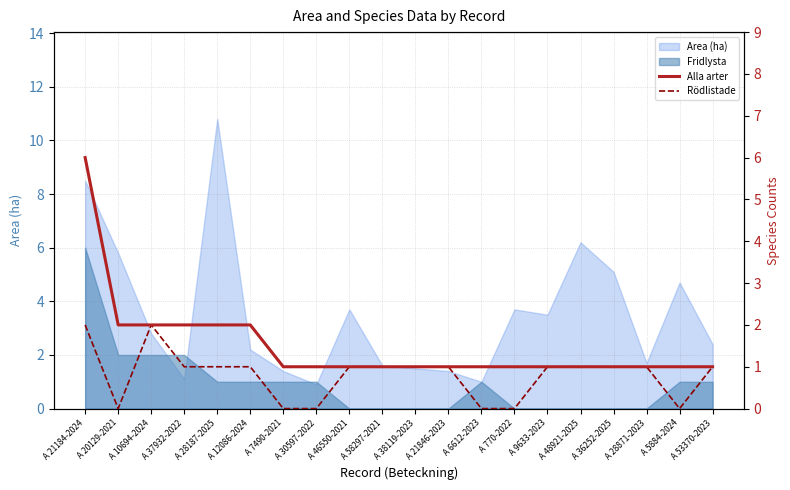

True or false: Alla arter and Rödlistade intersect in this chart.

False